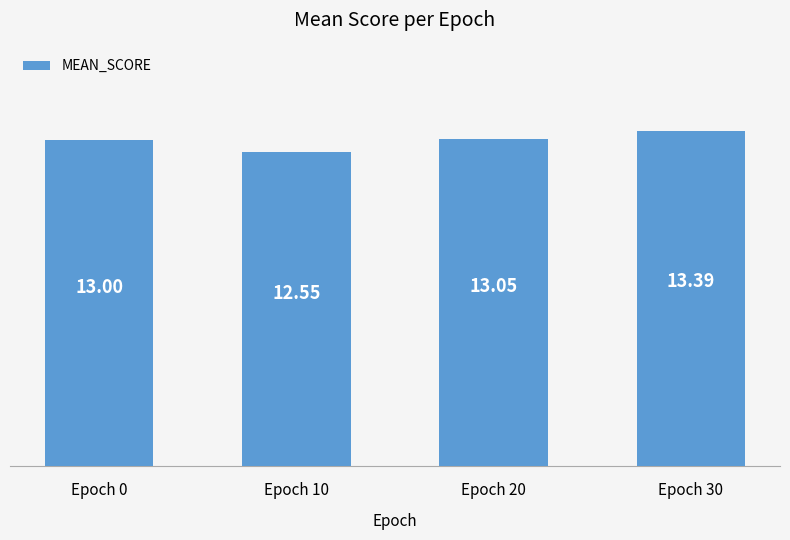

What is the difference between the maximum and minimum values?

0.8